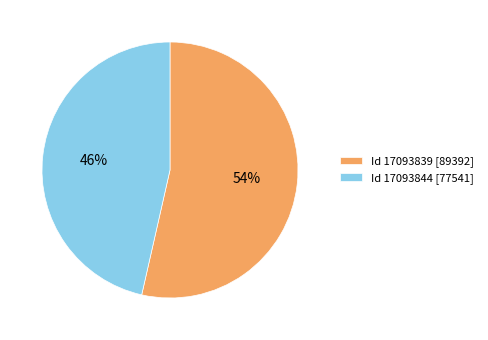

How many slices are in this pie chart?

2